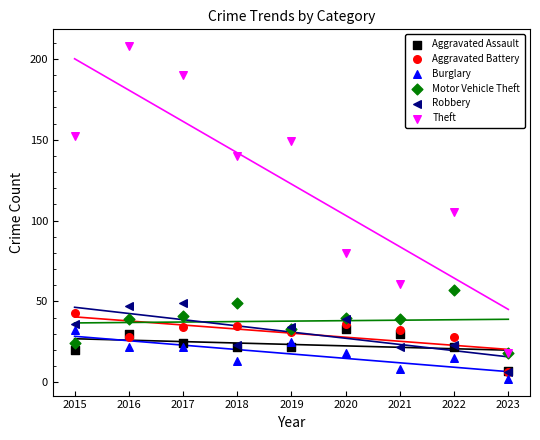

What are all the series names shown in the legend?

Aggravated Assault, Aggravated Battery, Burglary, Motor Vehicle Theft, Robbery, Theft